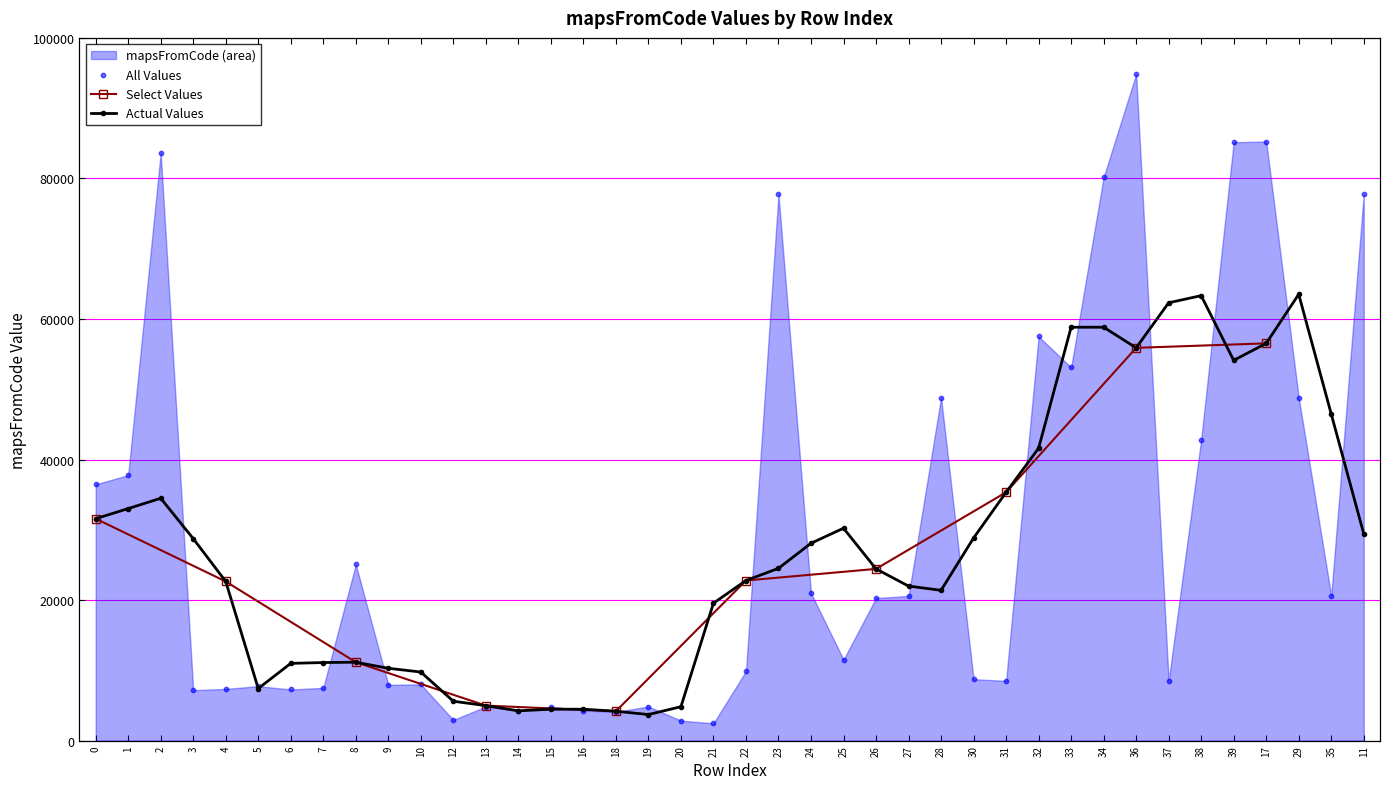

What is the change in value from 10 to 37?

+510